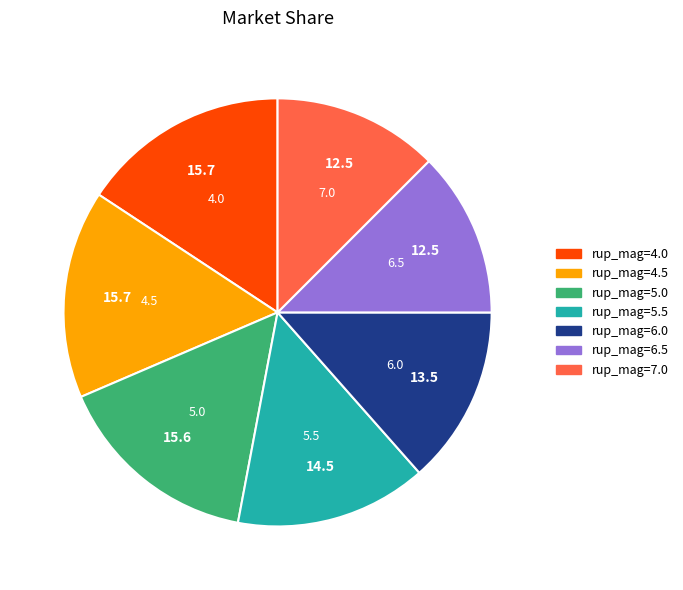

Is there any slice that represents more than half of the pie?

No